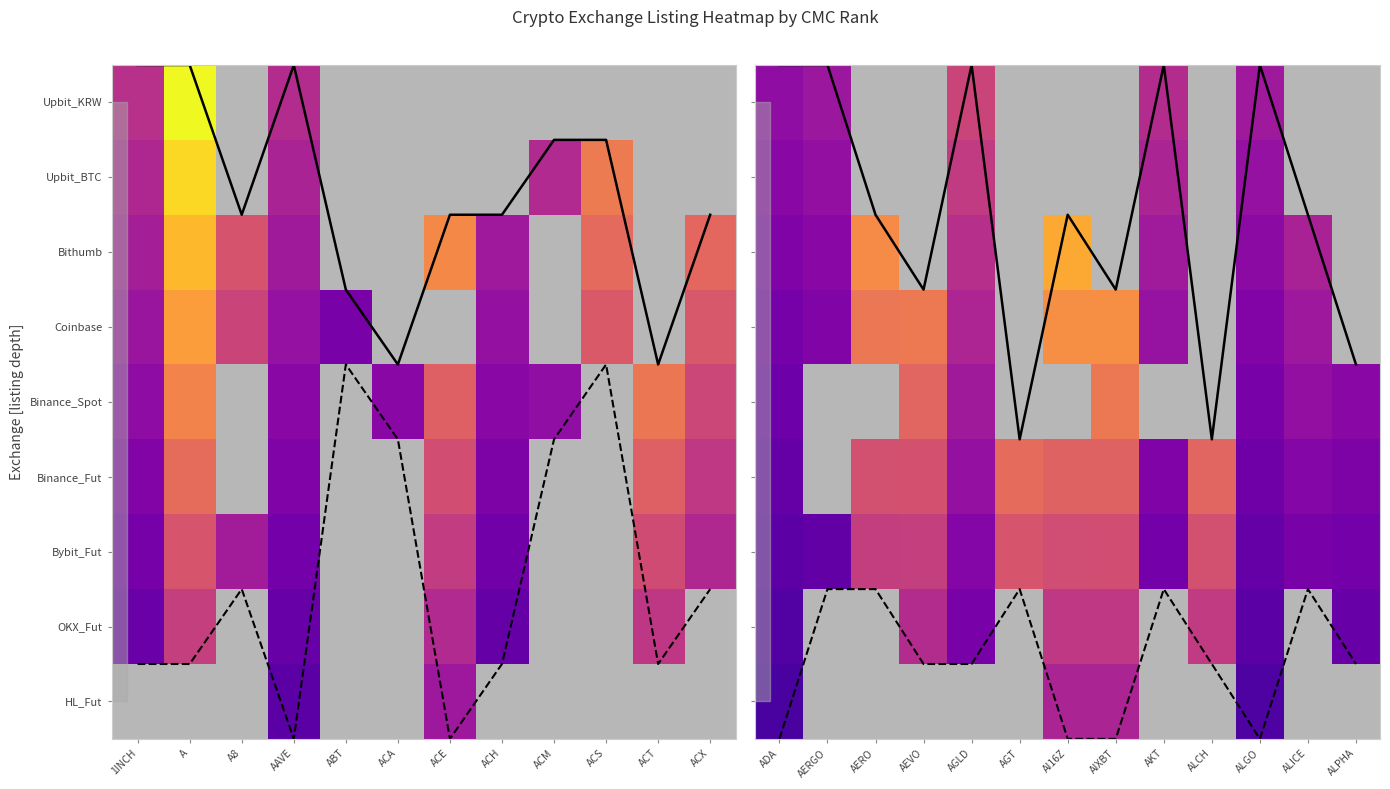

What is the greatest value displayed?

8.5